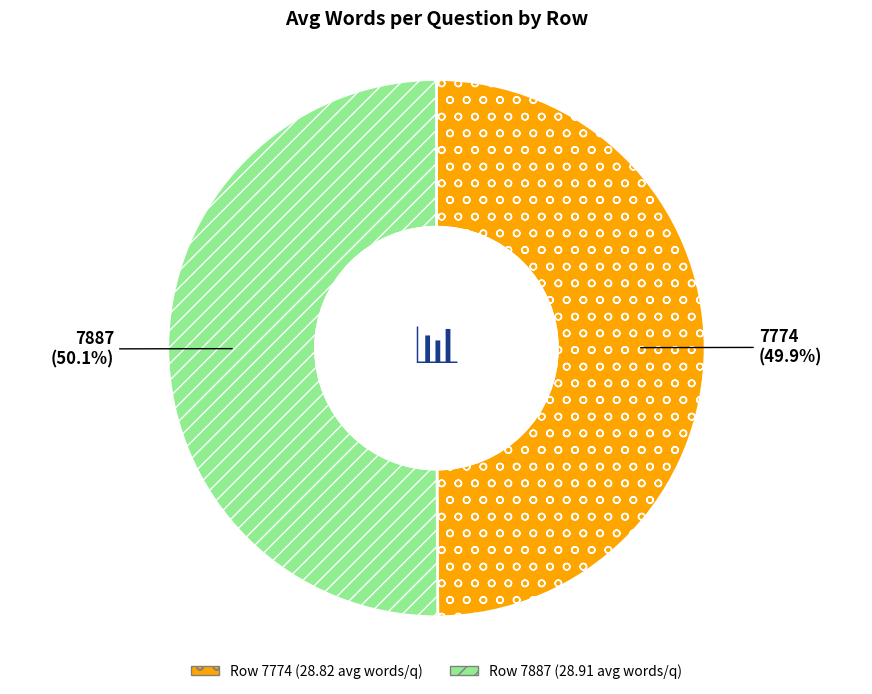

Approximately how many times larger is the value at 7887 compared to 7774?

1.0